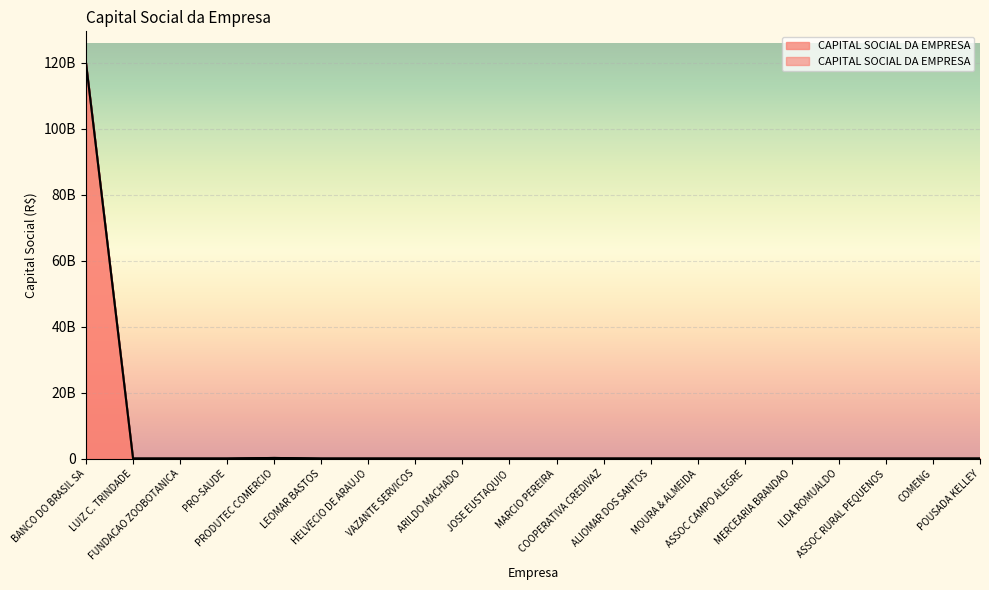

Reading left to right, what are all the values shown in this chart?

BANCO DO BRASIL SA=120000000000	LUIZ C. TRINDADE=0	FUNDACAO ZOOBOTANICA=0	PRO-SAUDE=0	PRODUTEC COMERCIO=182072038	LEOMAR BASTOS=0	HELVECIO DE ARAUJO=0	VAZANTE SERVICOS=100000	ARILDO MACHADO=0	JOSE EUSTAQUIO=0	MARCIO PEREIRA=5000	COOPERATIVA CREDIVAZ=0	ALIOMAR DOS SANTOS=0	MOURA & ALMEIDA=0	ASSOC CAMPO ALEGRE=0	MERCEARIA BRANDAO=0	ILDA ROMUALDO=0	ASSOC RURAL PEQUENOS=0	COMENG=0	POUSADA KELLEY=1330000